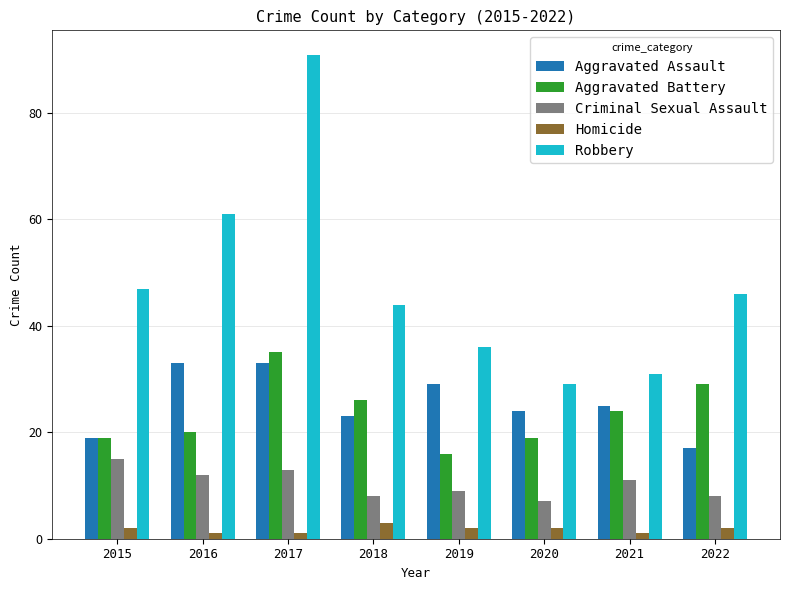

Reading left to right, what are all the values shown in this chart?

Aggravated Assault: 19	33	33	23	29	24	25	17
Aggravated Battery: 19	20	35	26	16	19	24	29
Criminal Sexual Assault: 15	12	13	8	9	7	11	8
Homicide: 2	1	1	3	2	2	1	2
Robbery: 47	61	91	44	36	29	31	46